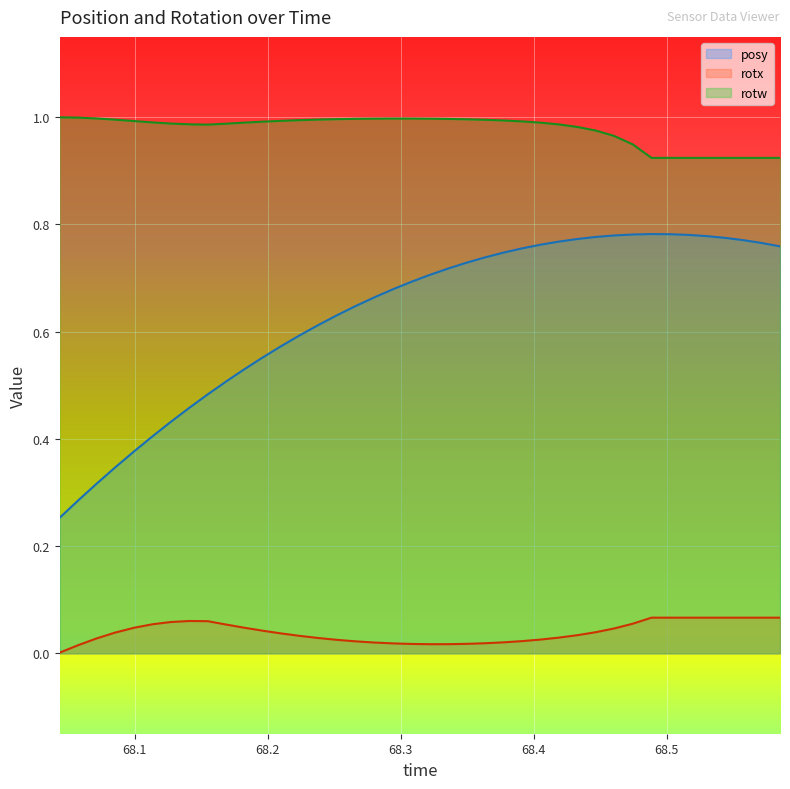

Rank the series by their average value, from lowest to highest.

rotx, posy, rotw